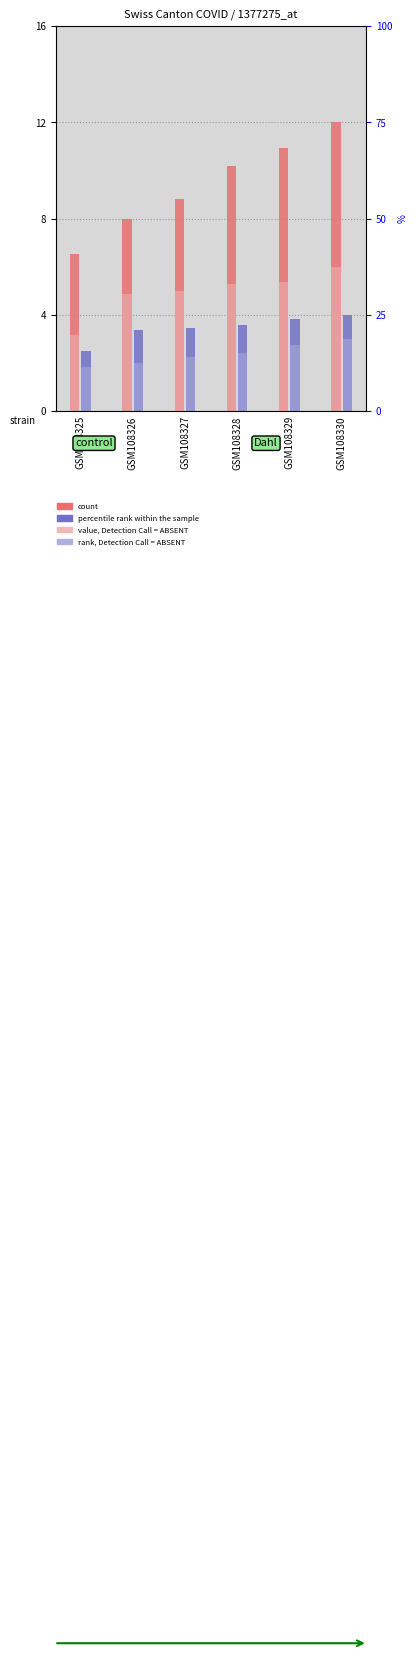

Where is rank, Detection Call = ABSENT nearest to the value 2?

GSM108326